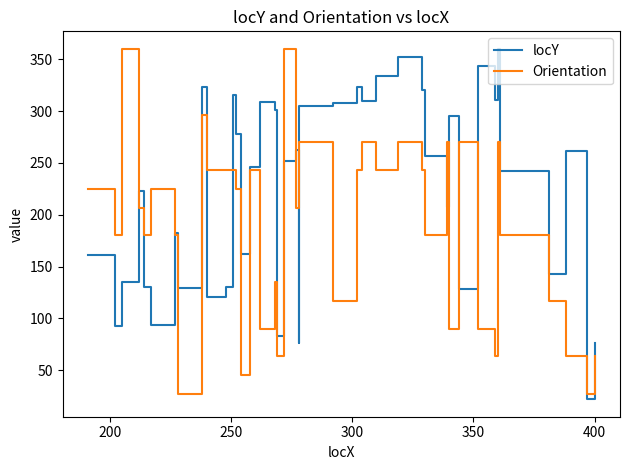

Rank the series by their average value, from highest to lowest.

locY, Orientation